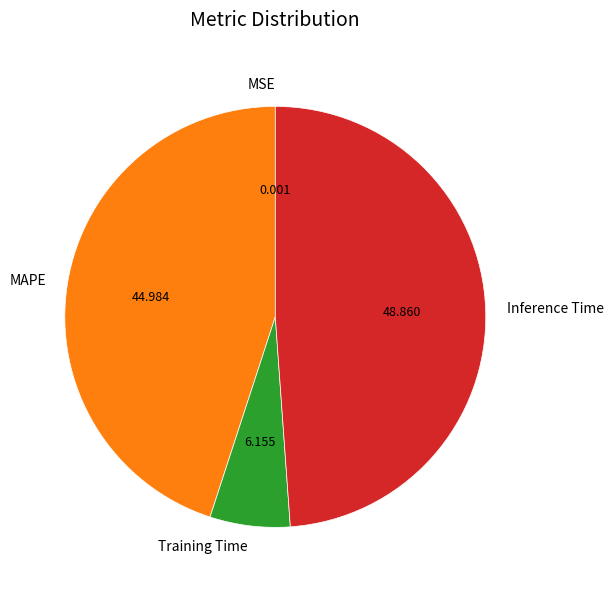

Which category has the biggest portion of the pie?

Inference Time